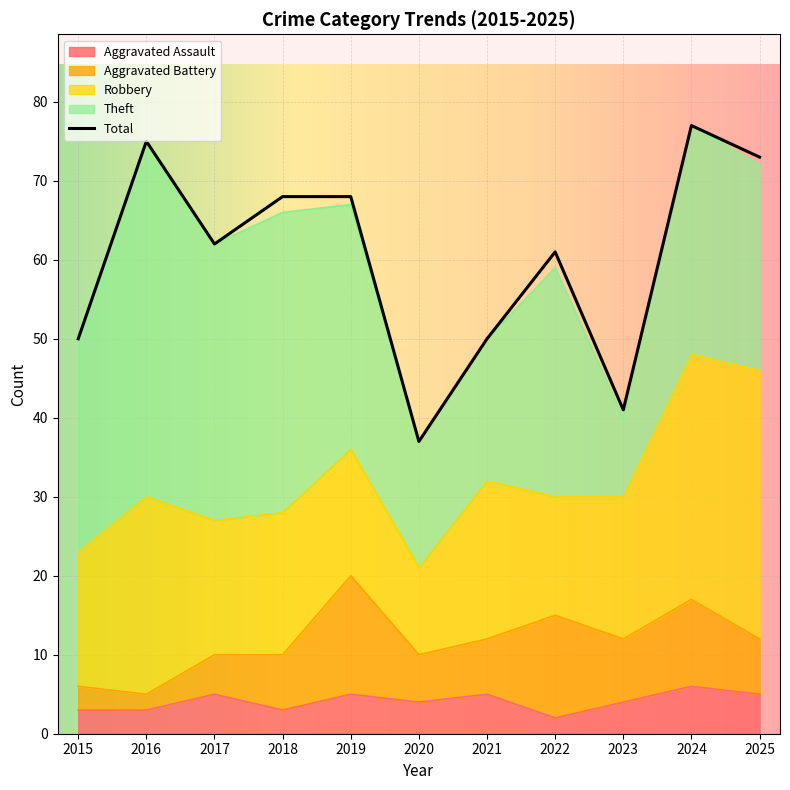

What is the maximum value shown in the chart?

77